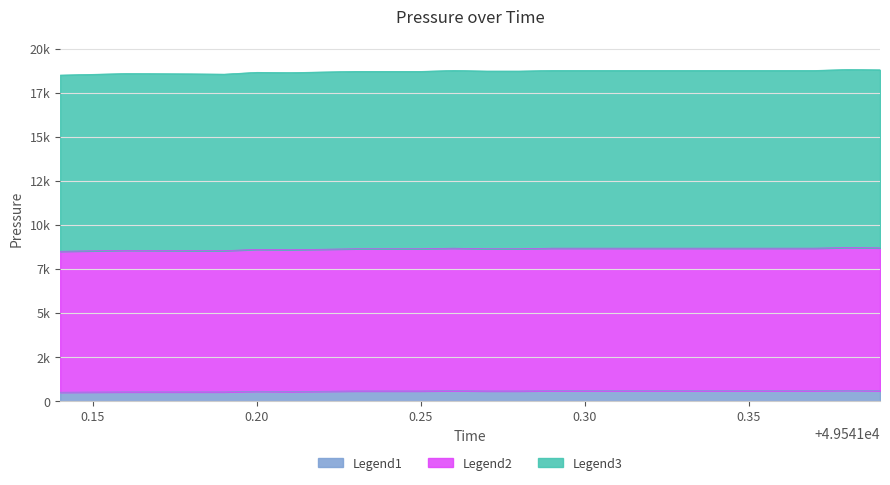

What is the difference between the second highest and minimum values in the pressure_layer2 series?

193.5